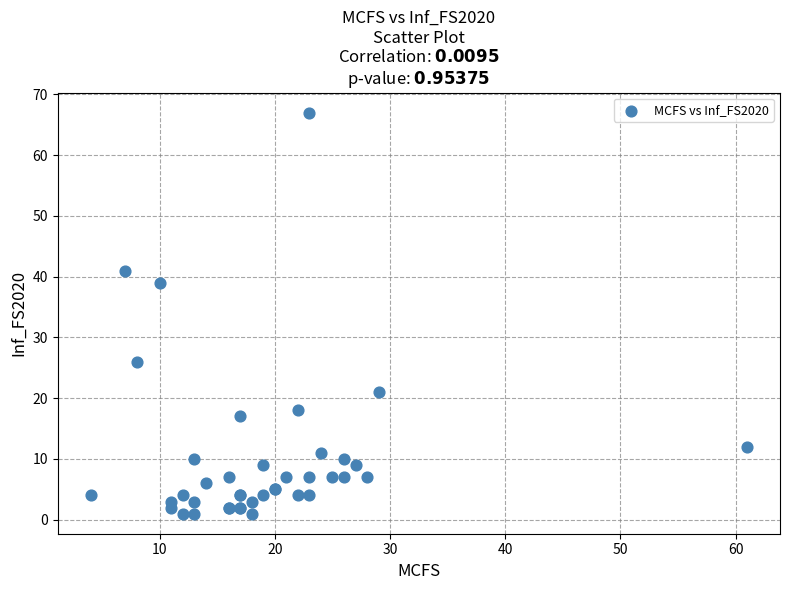

What Y value in the scatter plot is closest to 34?

39